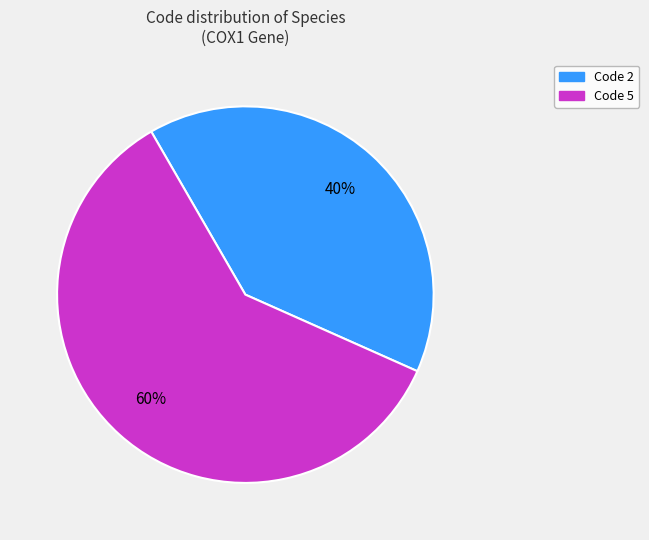

Does any single category account for the majority?

Yes